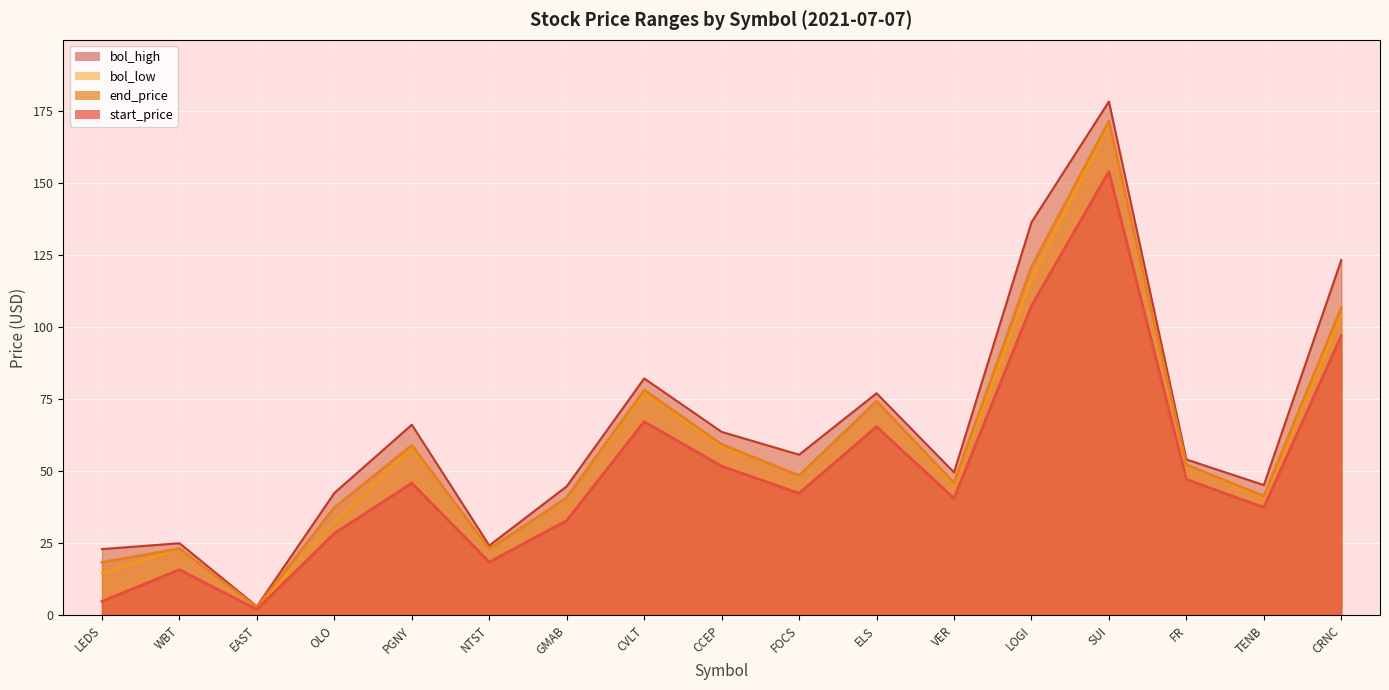

At which label does end_price reach its peak?

SUI